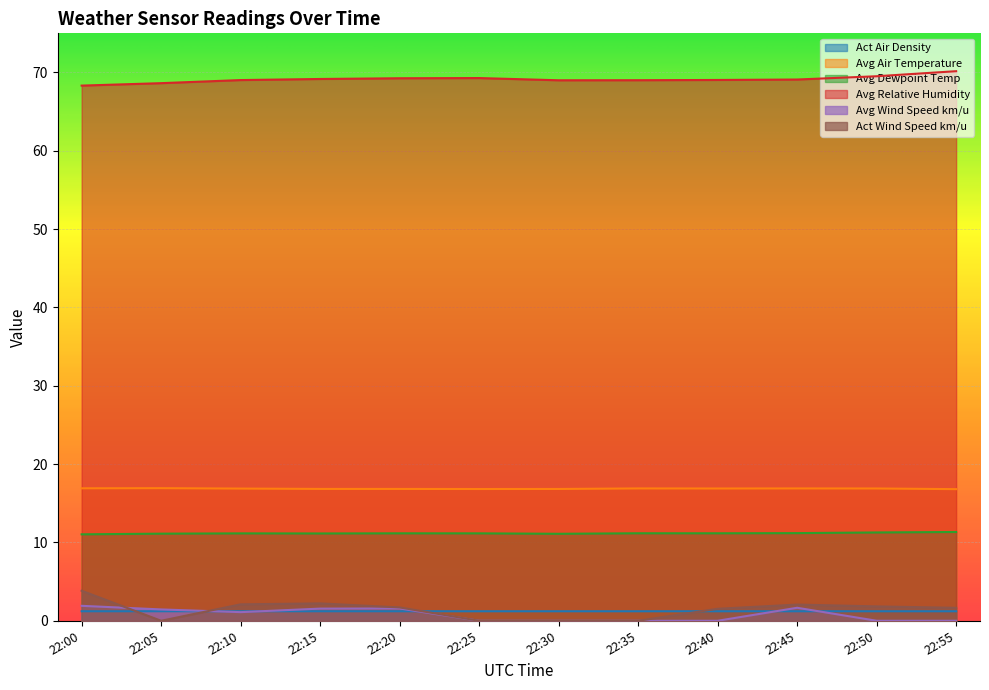

How many data points in Avg Wind Speed km/u are less than 1?

6